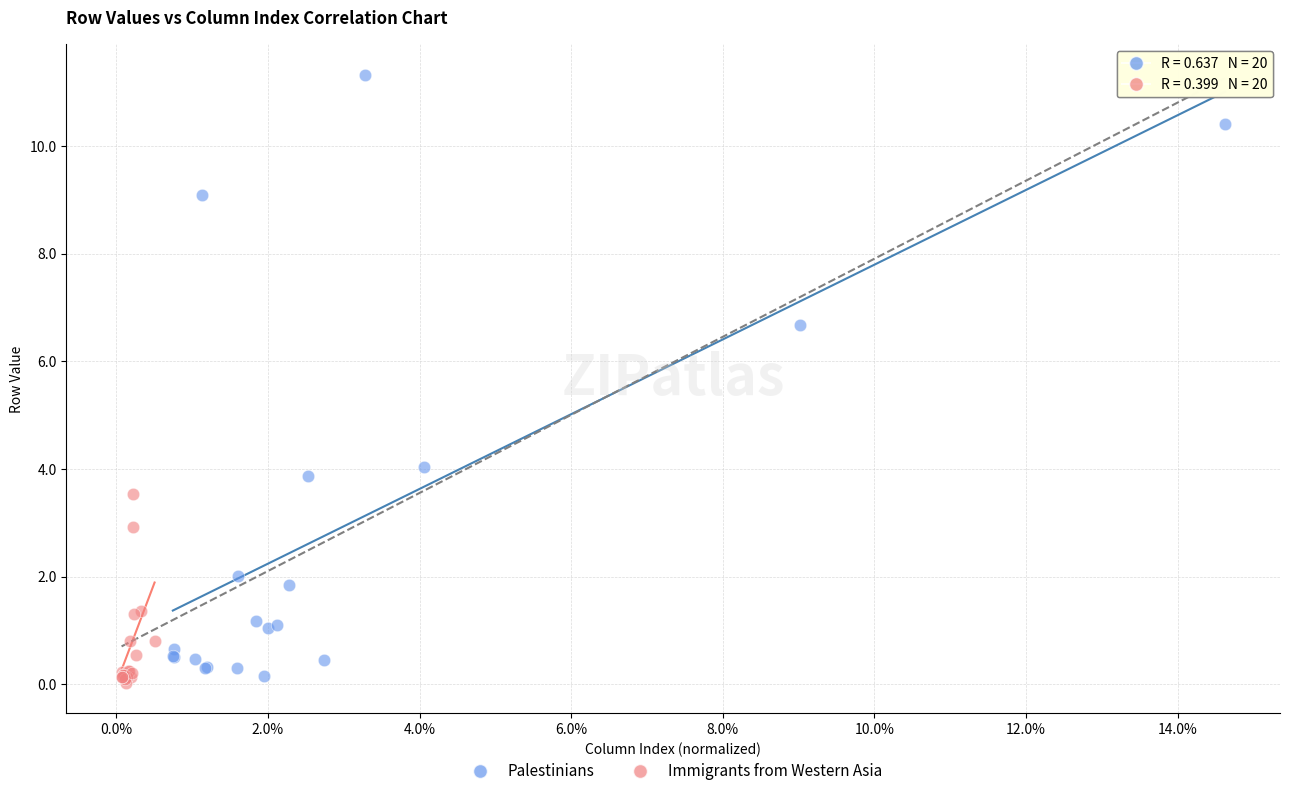

Which series contains the highest Y value?

Palestinians